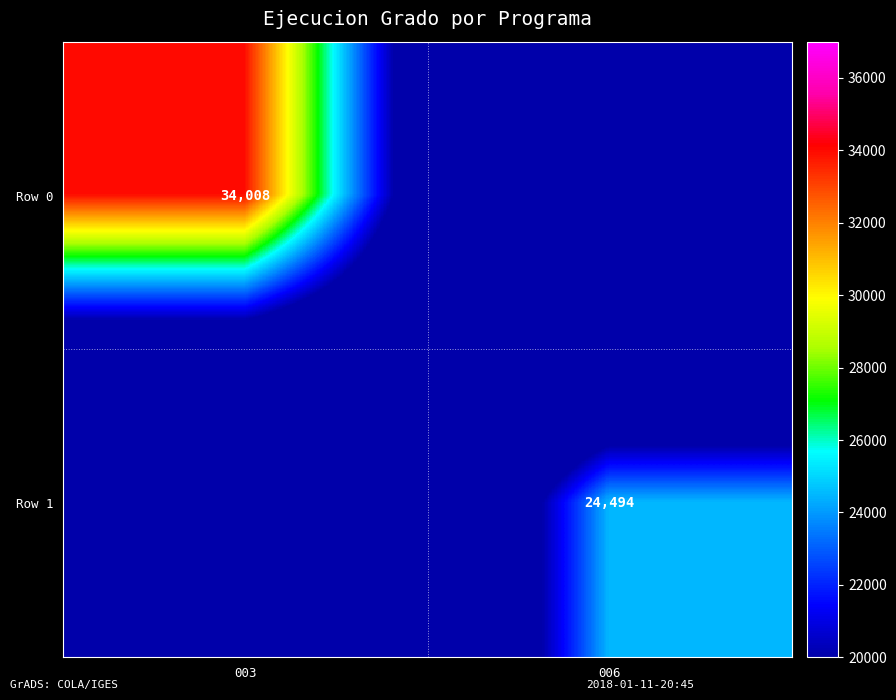

At how many categories does at least one series exceed 10698?

2